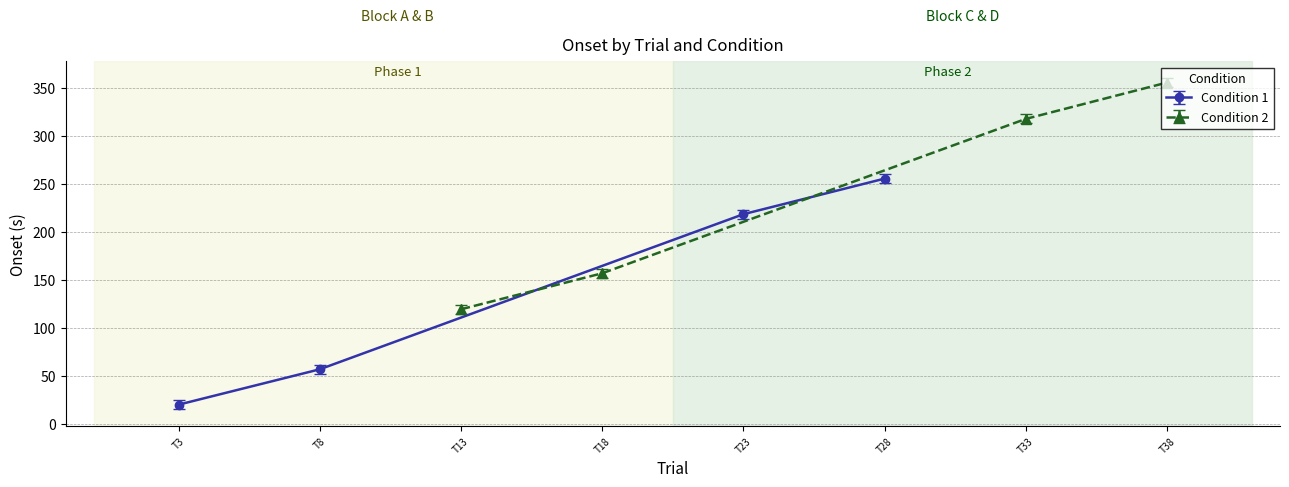

Rank the series by their maximum value, from highest to lowest.

Condition 2 (onset), Condition 1 (onset)